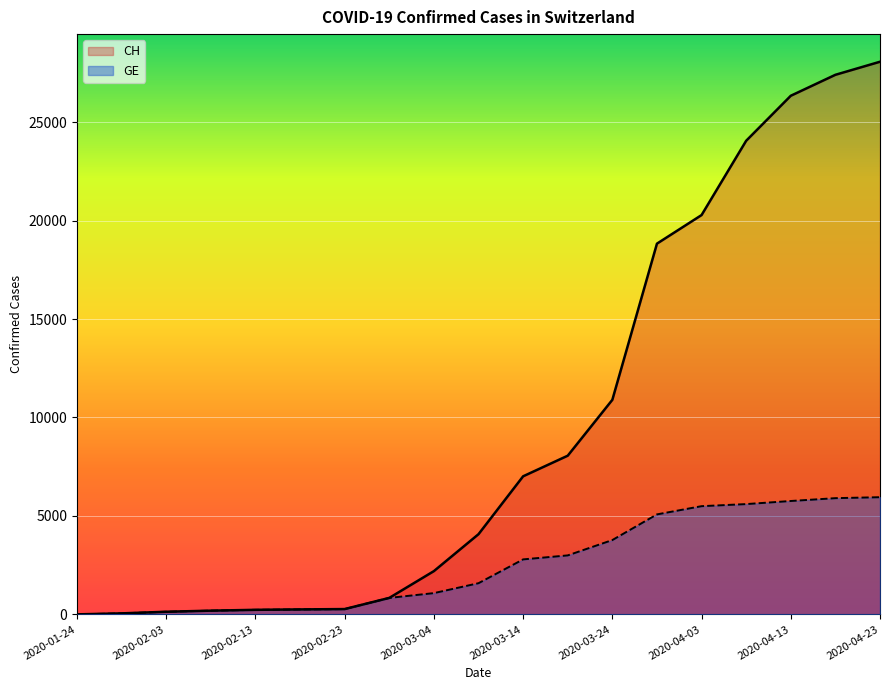

The CH series shows 2882 at 2020-03-24. True or false?

False